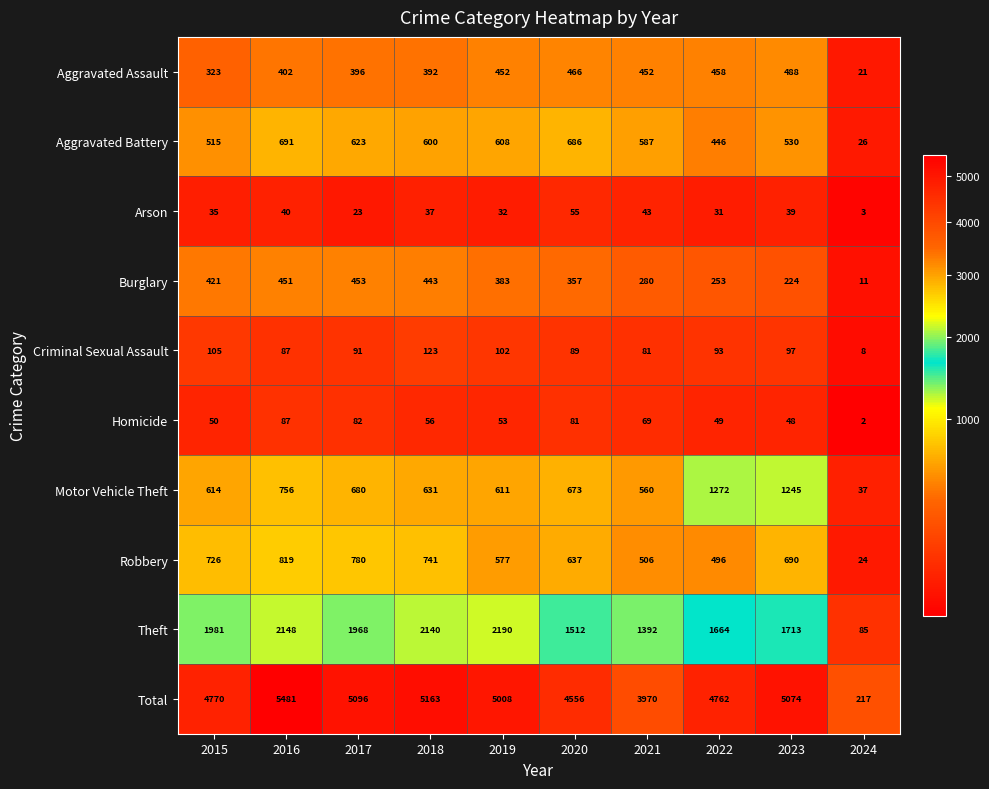

True or false: Theft has a value of 1392 at 2021.

True